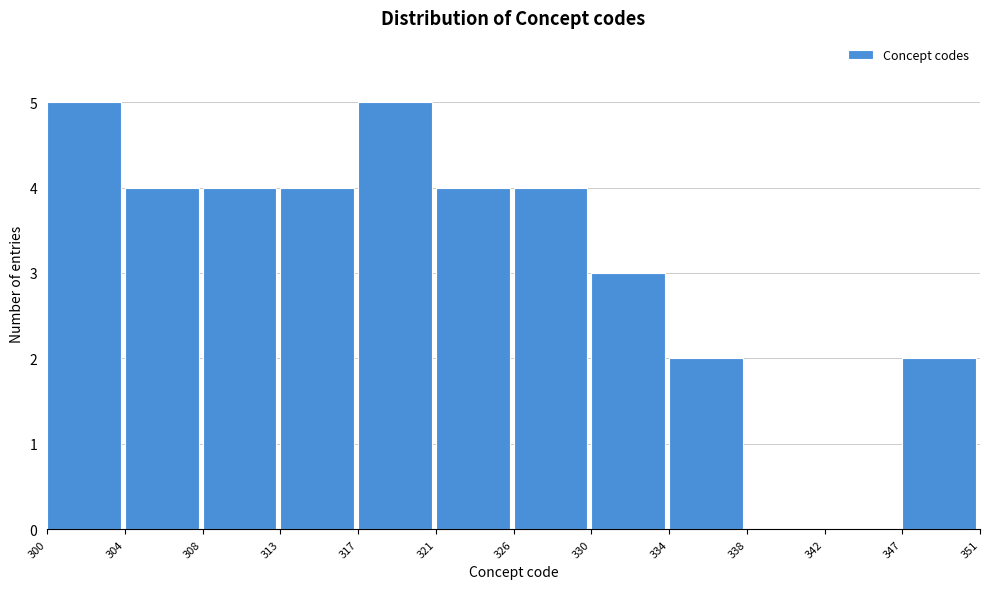

Reading left to right, transcribe this chart: for each bar, give the range it covers on the x-axis and its height. The values are not printed on the chart, so give them approximately, as read against the axis.

300 to 304: 5
304 to 308: 4
308 to 313: 4
313 to 317: 4
317 to 321: 5
321 to 326: 4
326 to 330: 4
330 to 334: 3
334 to 338: 2
338 to 342: 0
342 to 347: 0
347 to 351: 2